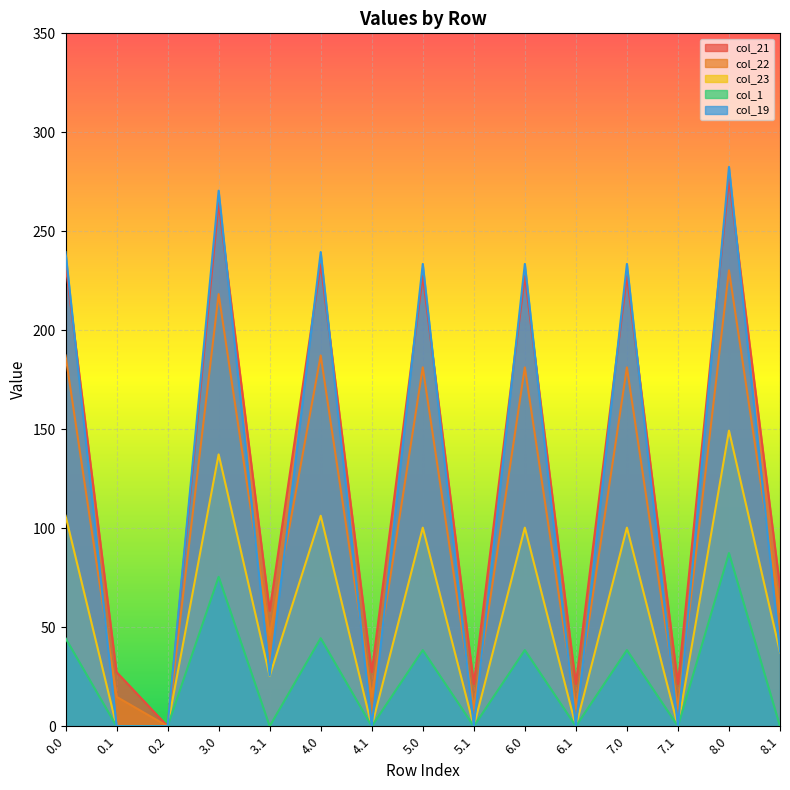

At which category does the chart reach its minimum across all series?

0.2